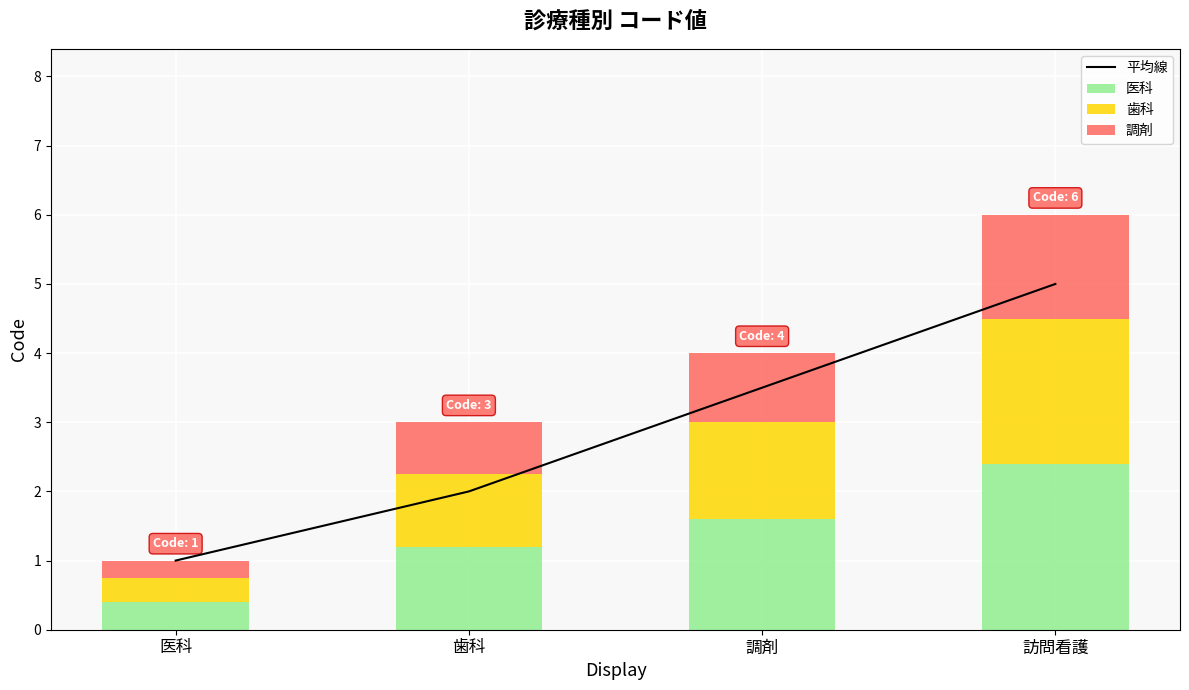

What value does the 医科 series have at 医科?

0.4